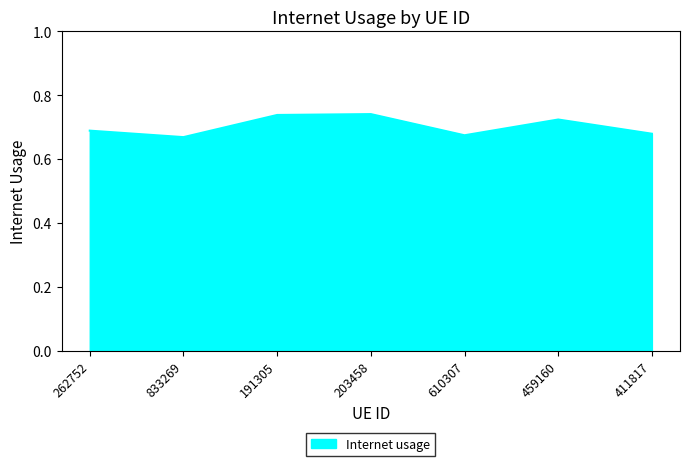

Where is the first local minimum?

833269